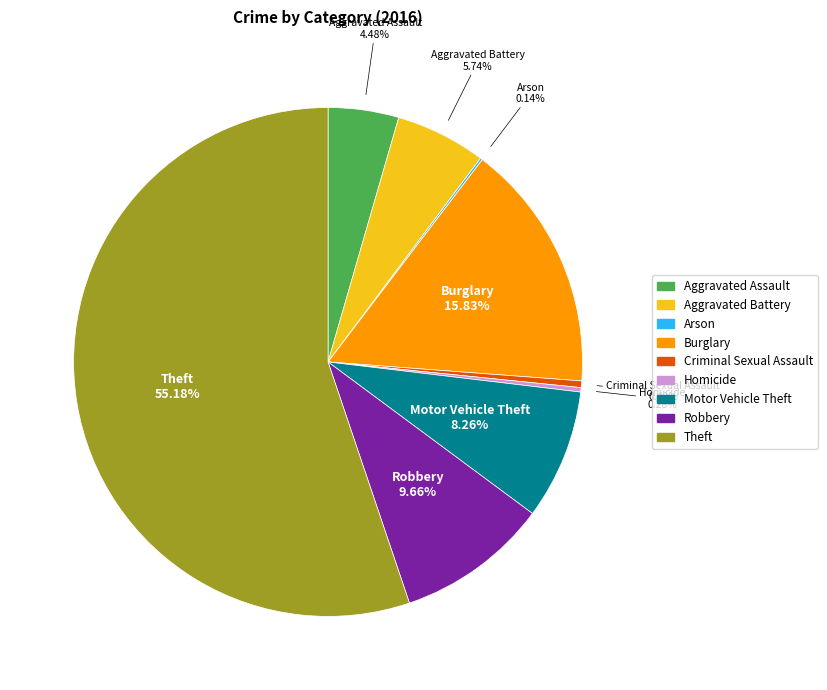

How much of the chart is everything except Theft?

44.8%